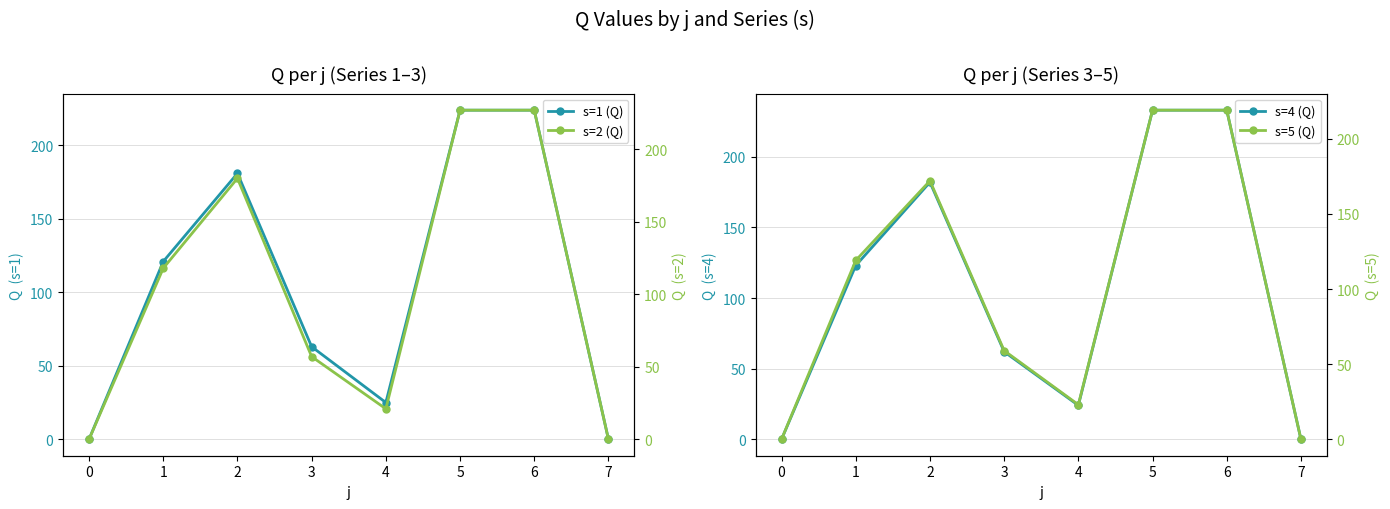

What is the difference between the maximum and second lowest values in the s=4 (Q) series?

233